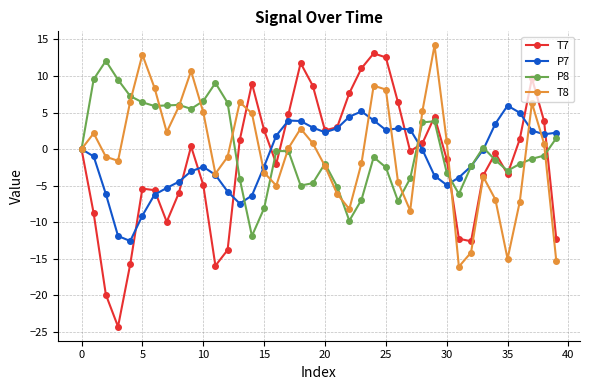

True or false: T7 has more than 2 points higher than both neighbors.

True